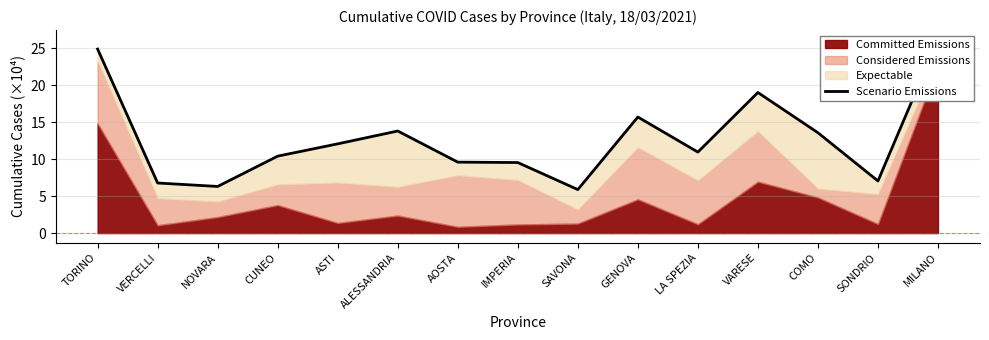

Rank the categories by value from lowest to highest.

SAVONA, NOVARA, VERCELLI, SONDRIO, IMPERIA, AOSTA, CUNEO, LA SPEZIA, ASTI, COMO, ALESSANDRIA, GENOVA, VARESE, TORINO, MILANO